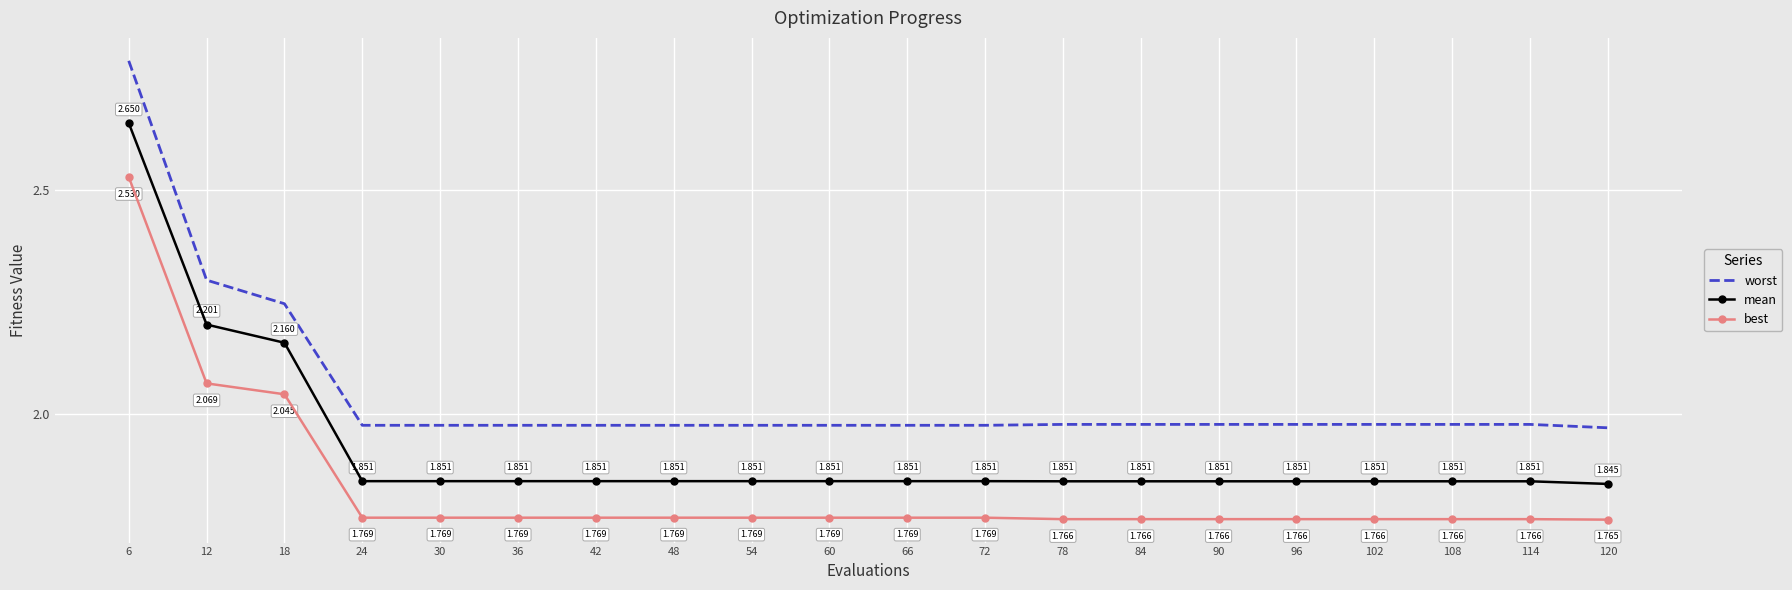

List the series in order of their peak value, lowest first.

best, mean, worst